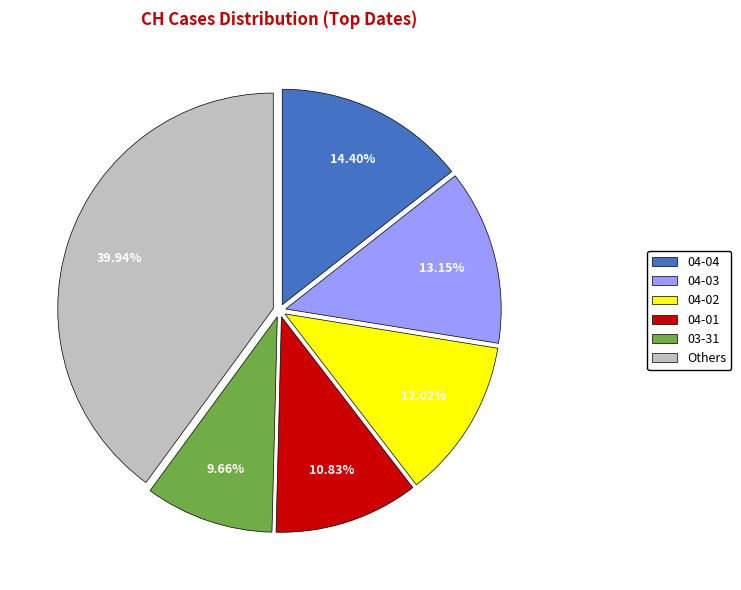

Is there any slice that represents more than half of the pie?

No